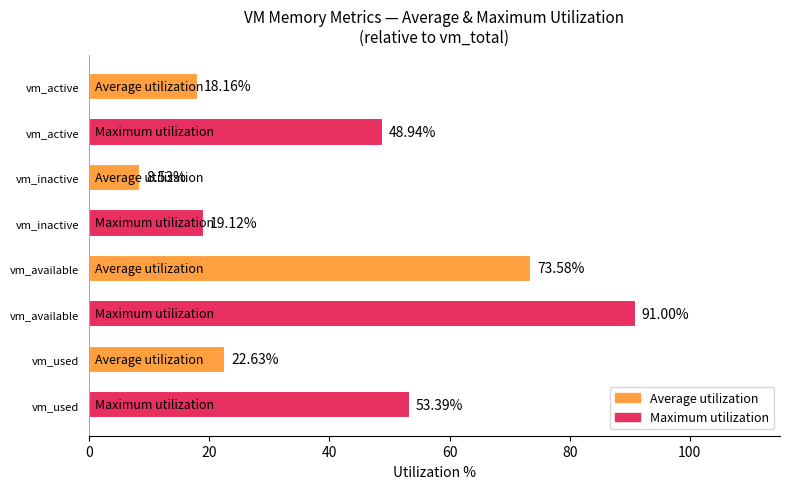

What is the minimum value shown in the chart?

8.5